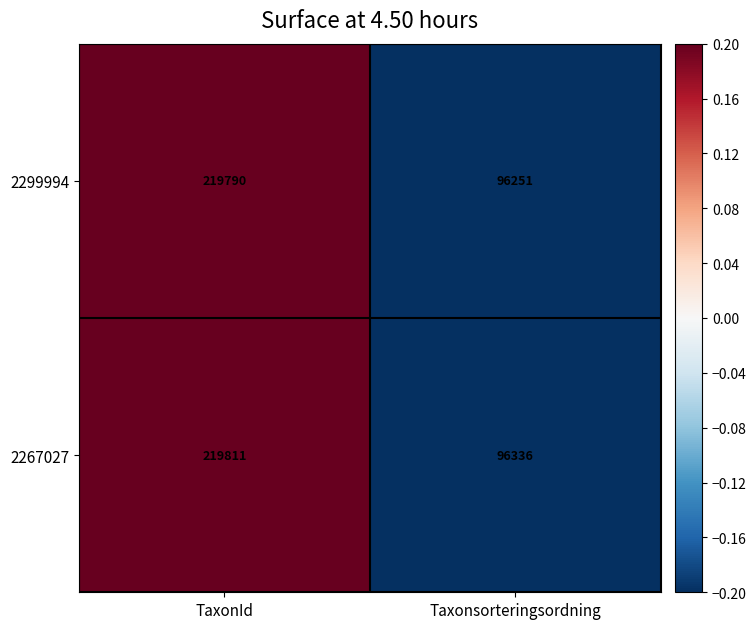

List the labels in order of 2267027 value, largest first.

TaxonId, Taxonsorteringsordning